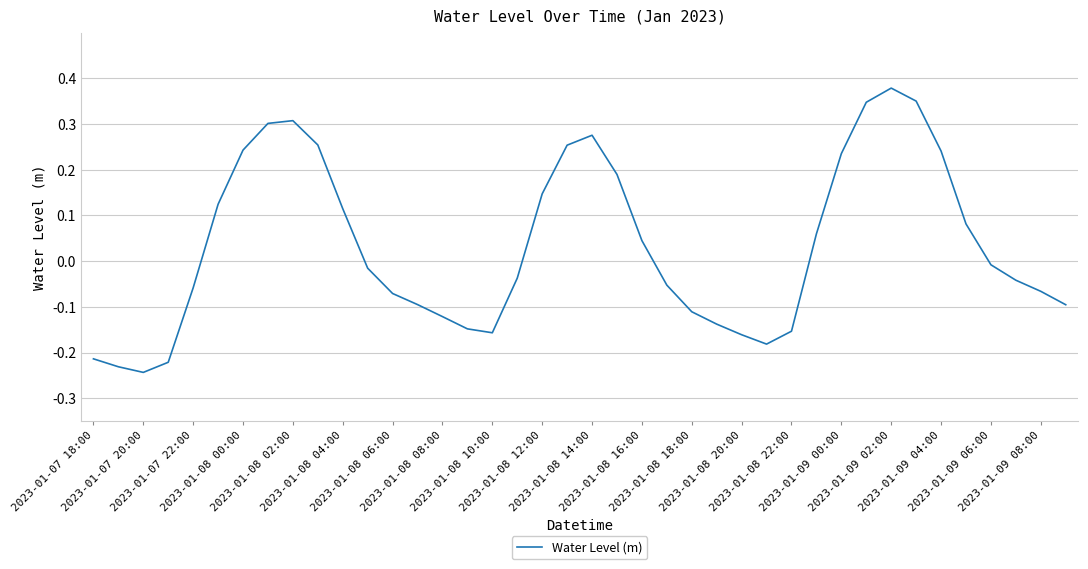

How many negative values are there?

22